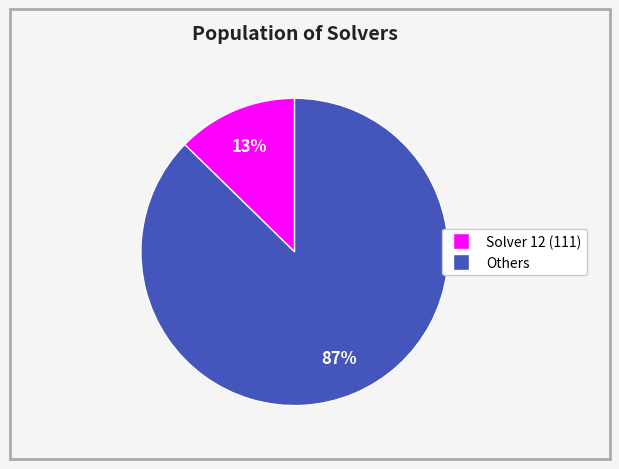

Is there any slice that represents more than half of the pie?

Yes